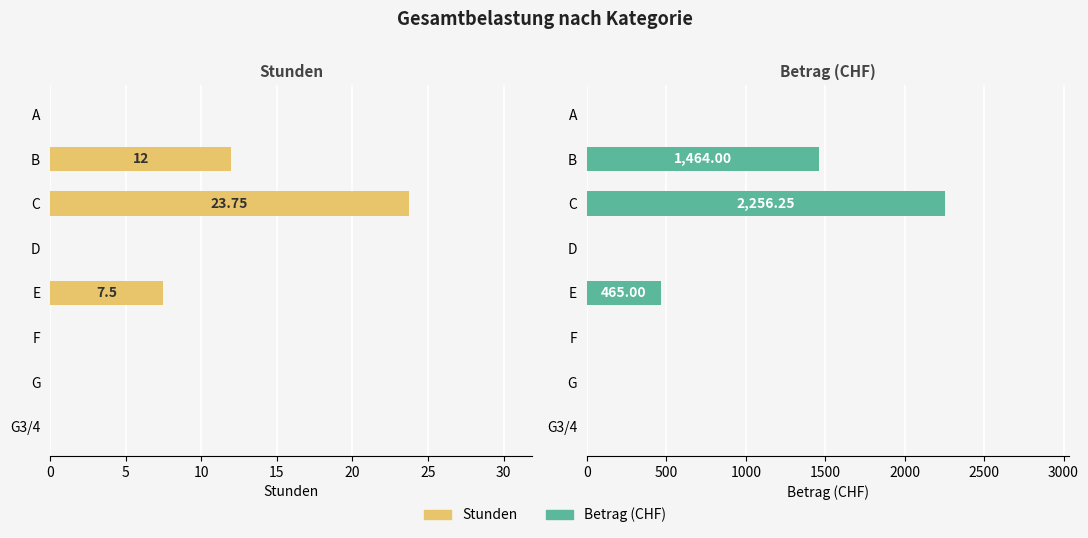

List the series in order of their peak value, lowest first.

Stunden, Betrag